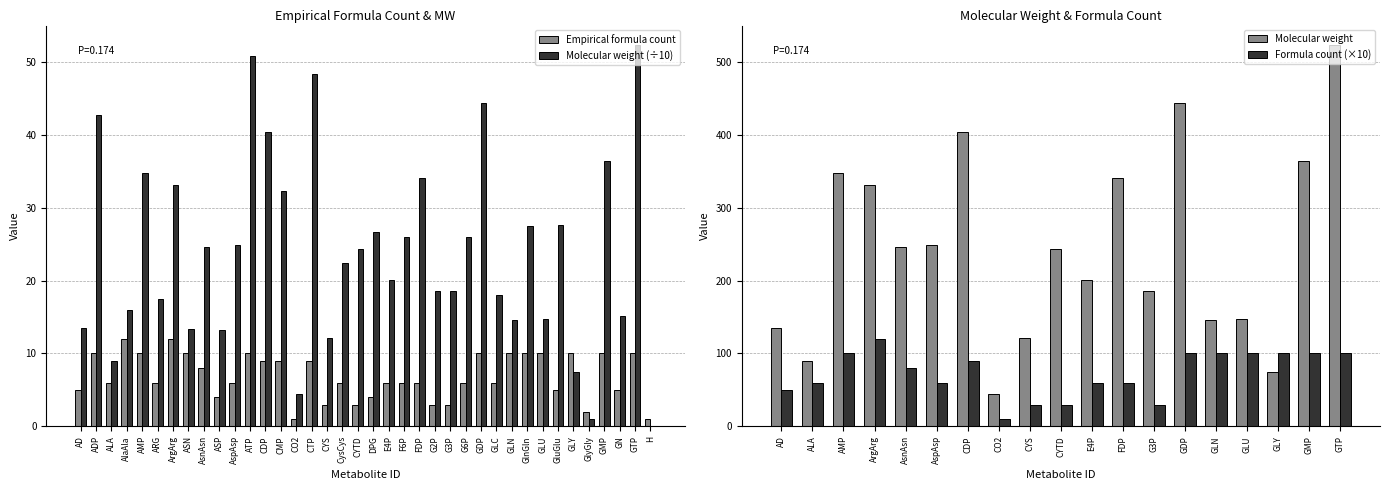

What value does the Empirical formula count series have at E4P?

6.0